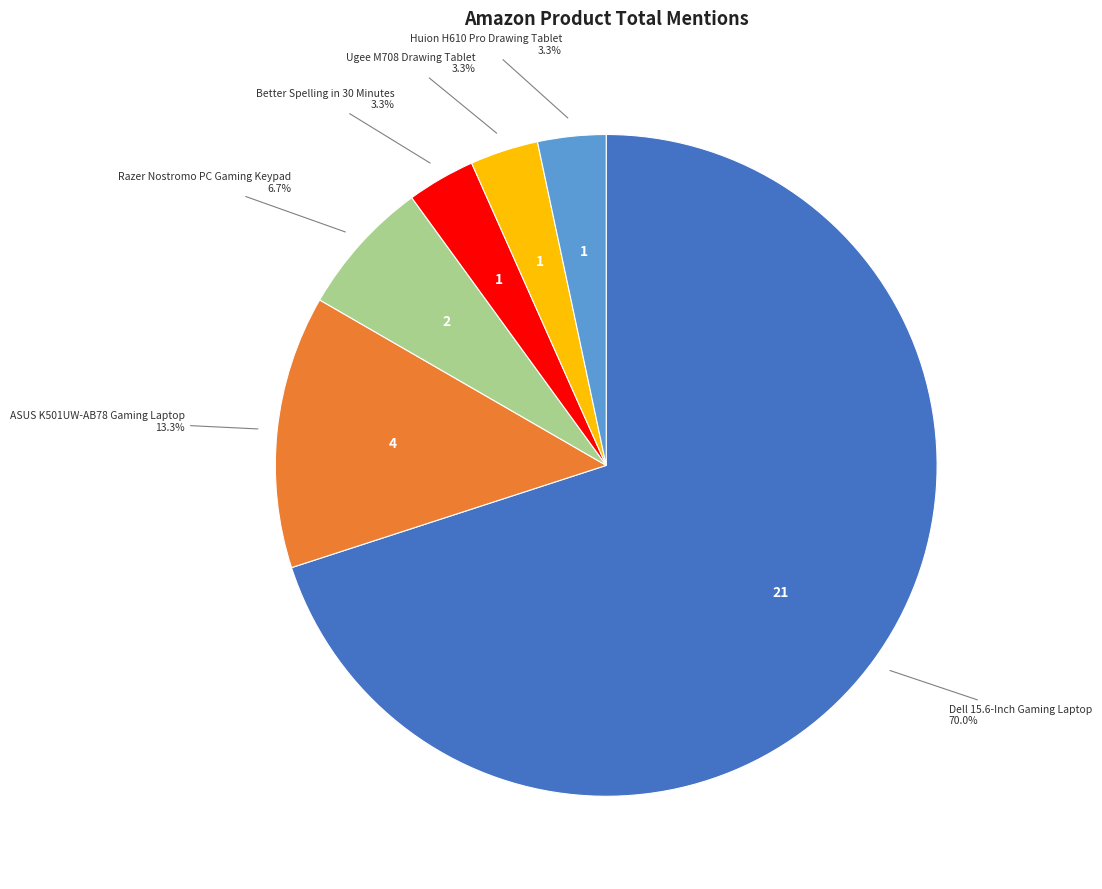

To the nearest percent, what is the difference between the largest and smallest slice percentages?

67%